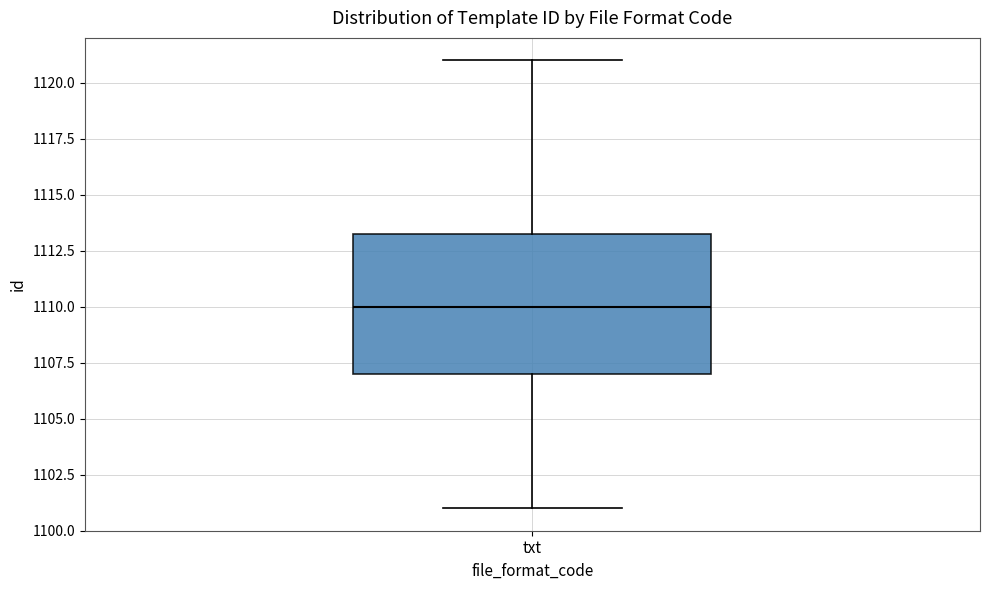

Transcribe this box plot: give where the median line is, the range the box spans, and where the two whiskers end, as read against the y-axis. The values are not printed on the chart, so give them approximately, as read against the axis.

median 1110.0, box 1107.0 to 1113.5, whiskers 1101.0 to 1121.0